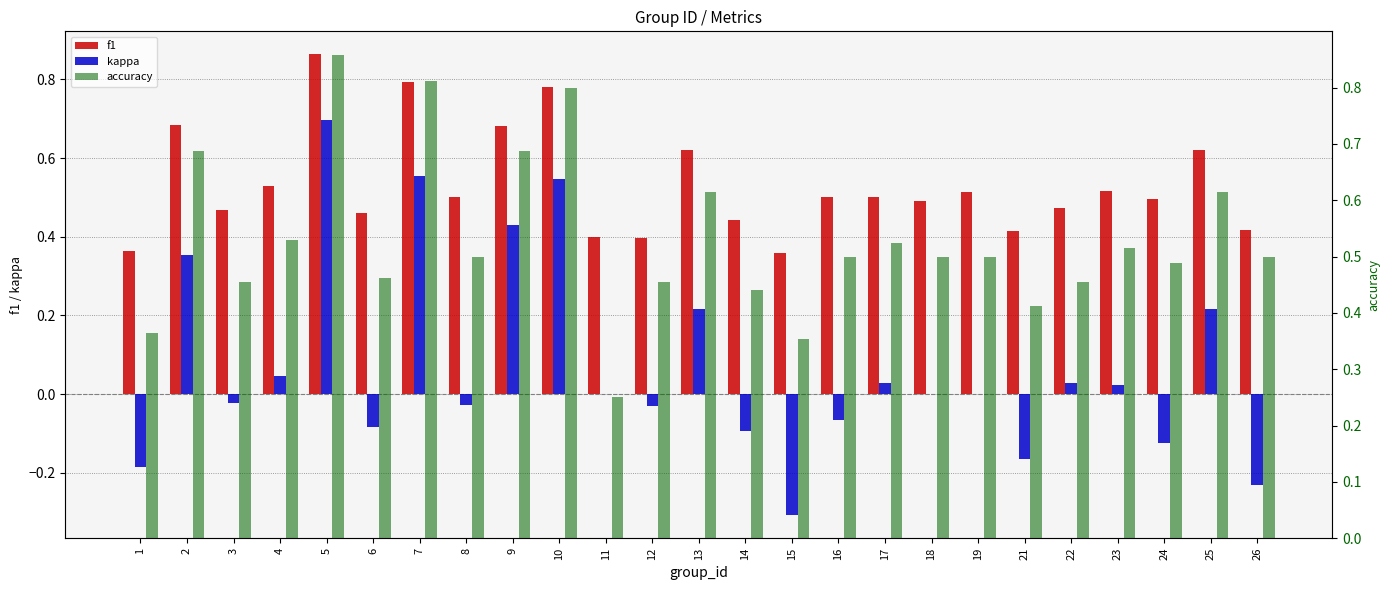

Which category has the lowest value across all series?

15